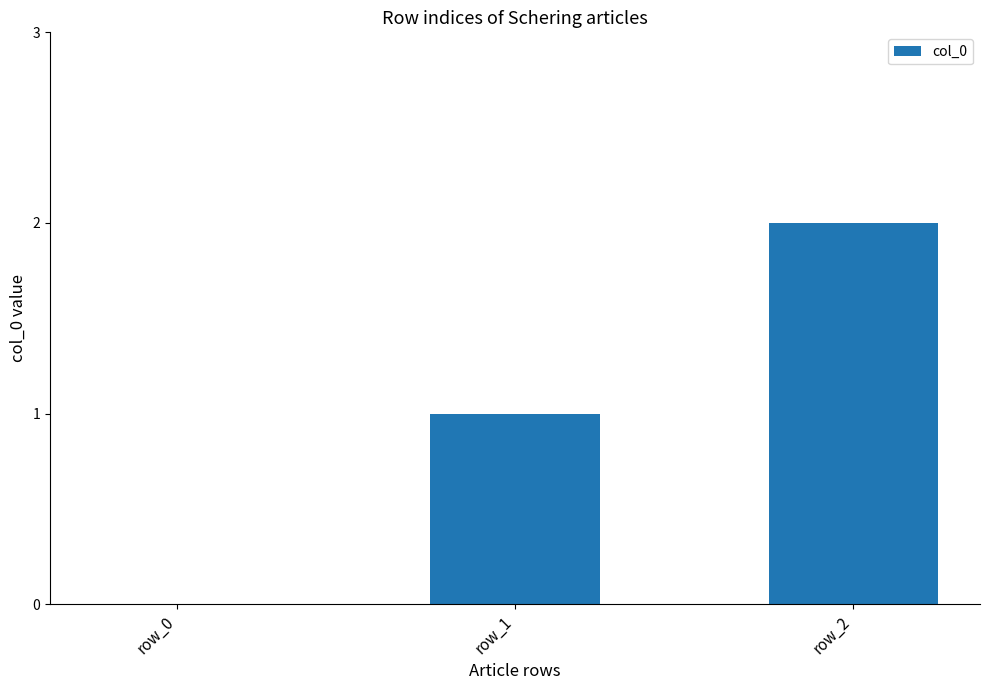

How many values are above zero?

2